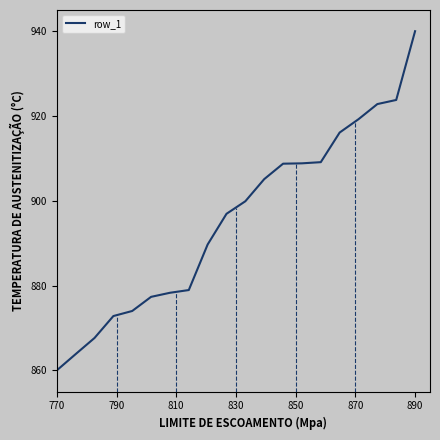

What is the maximum value shown in the chart?

940.0